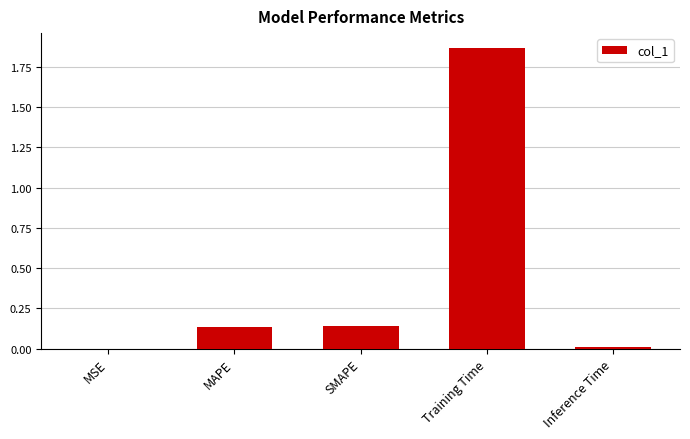

What is the sum of all values?

2.1